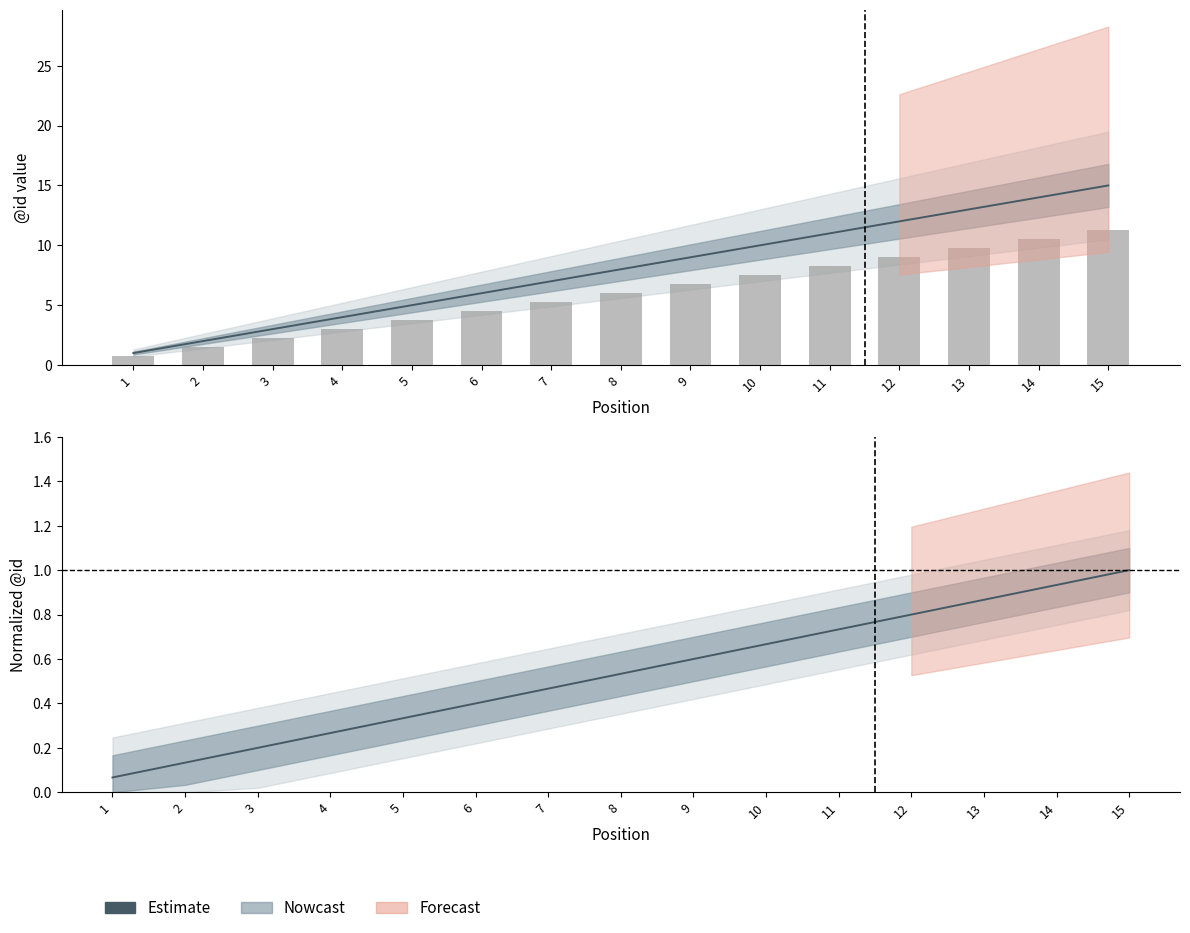

Rank the categories by value from highest to lowest.

15, 14, 13, 12, 11, 10, 9, 8, 7, 6, 5, 4, 3, 2, 1